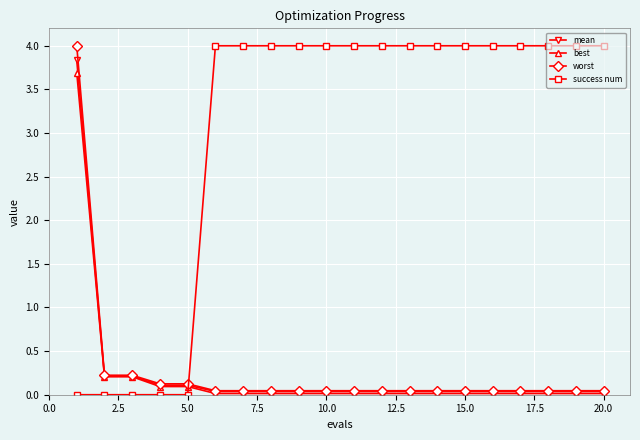

Is this an area chart (filled region under the line)?

No